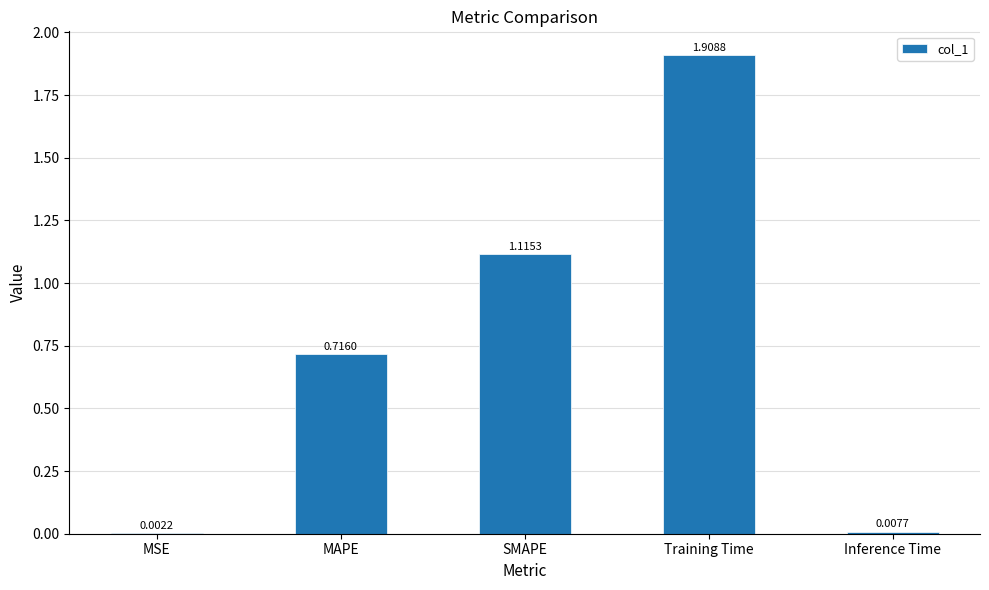

Between Training Time and Inference Time, which is larger?

Training Time